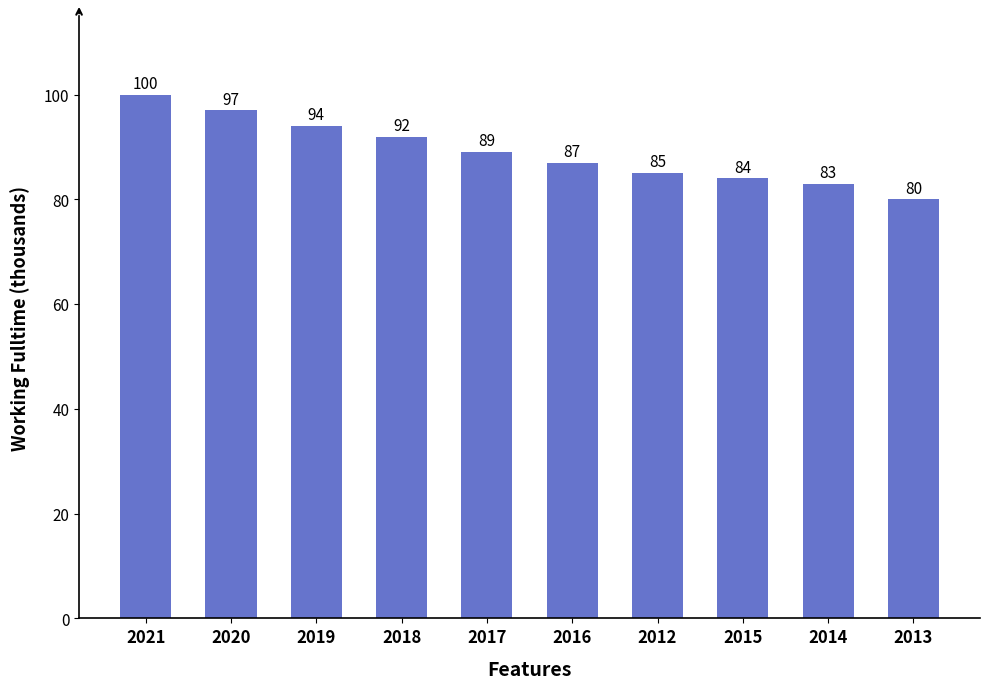

Approximately how many times larger is the value at 2021 compared to 2015?

1.2